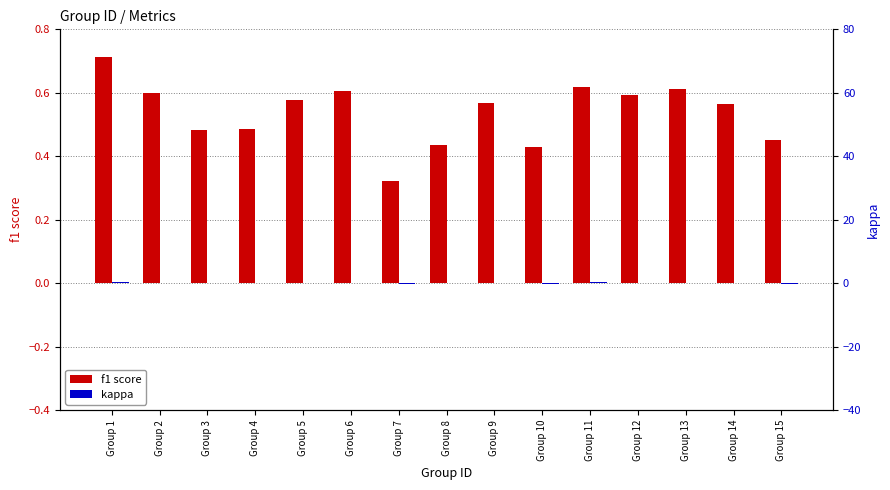

Rank the series by their average value, from lowest to highest.

kappa, f1 score